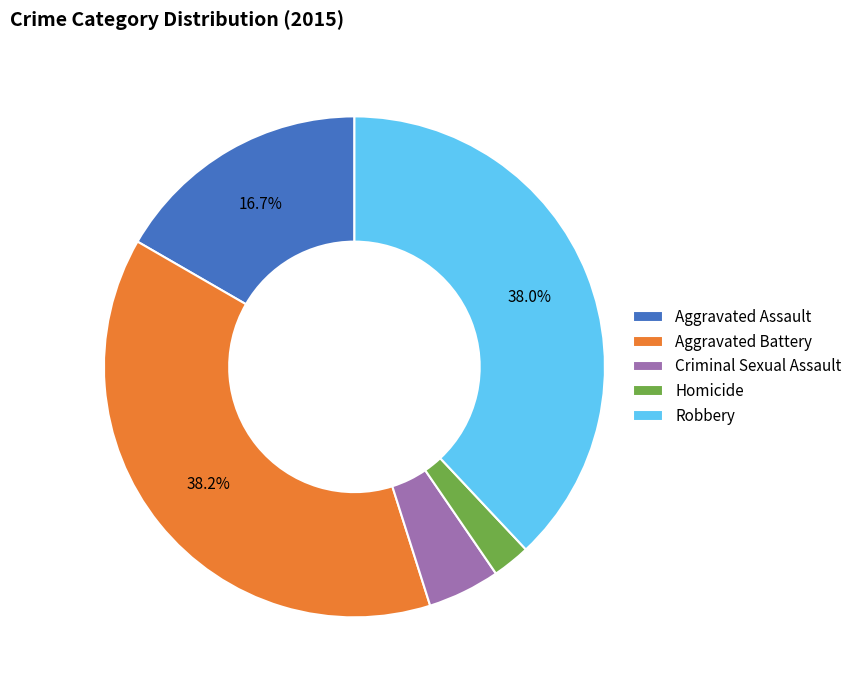

Is there any slice that represents more than half of the pie?

No